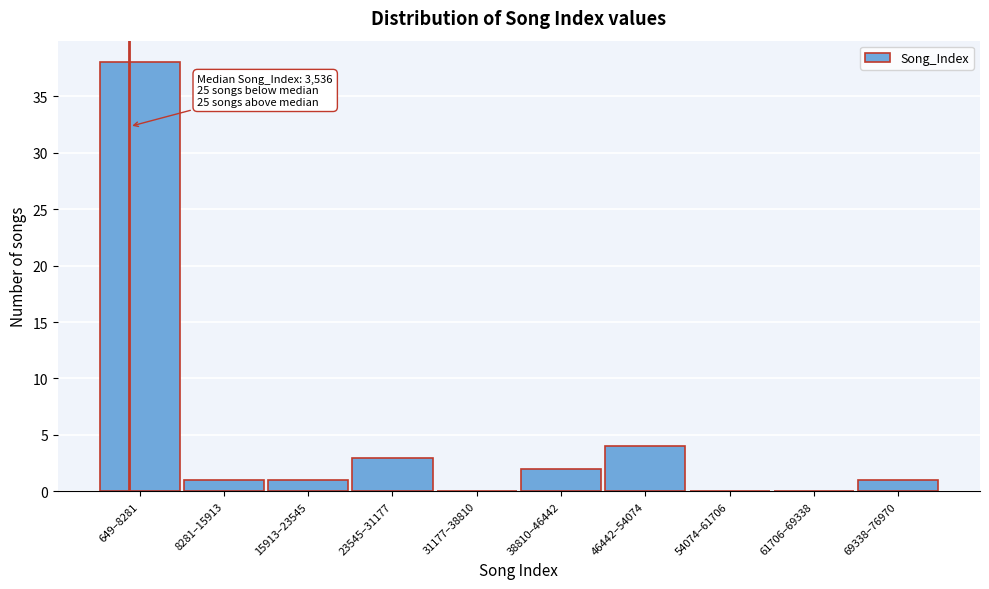

Reading right to left, what are all the values shown in this chart?

69338–76970=1	61706–69338=0	54074–61706=0	46442–54074=4	38810–46442=2	31177–38810=0	23545–31177=3	15913–23545=1	8281–15913=1	649–8281=38